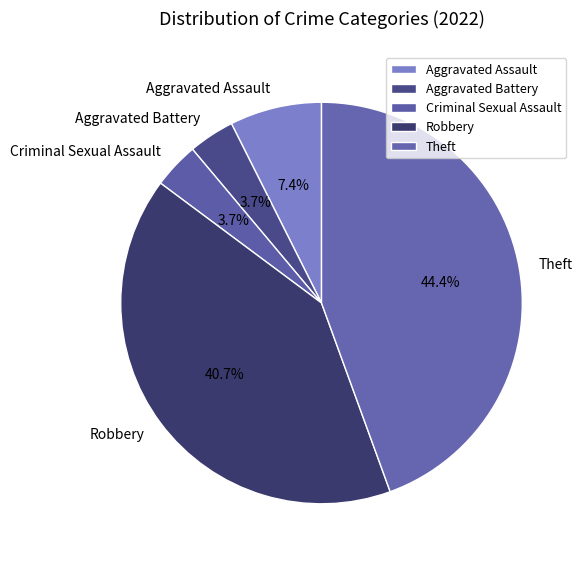

Between Aggravated Battery and Theft, which is larger?

Theft